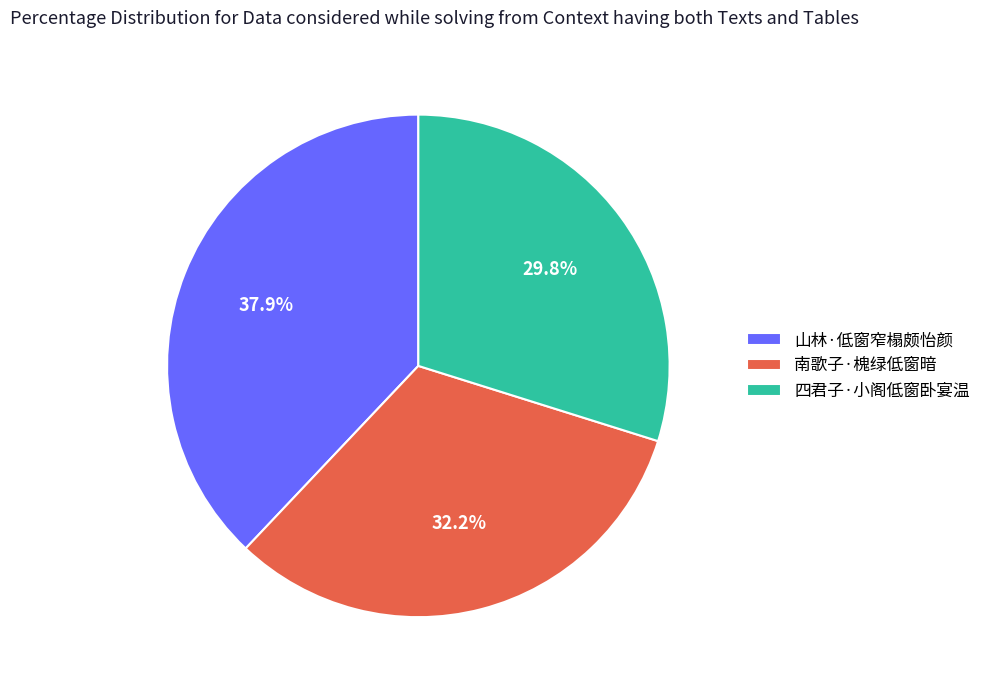

To the nearest percent, what is the combined percentage of 山林·低窗窄榻颇怡颜 and 四君子·小阁低窗卧宴温?

68%